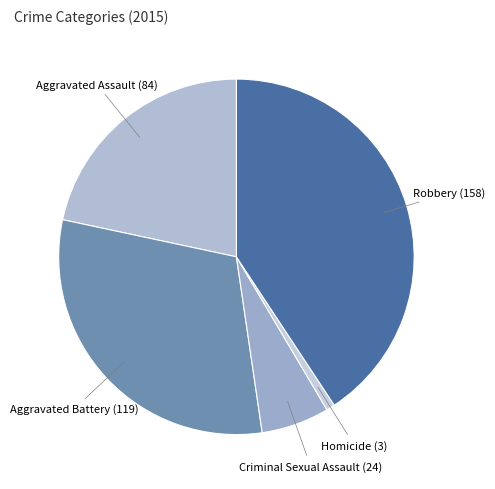

How many slices are in this pie chart?

5